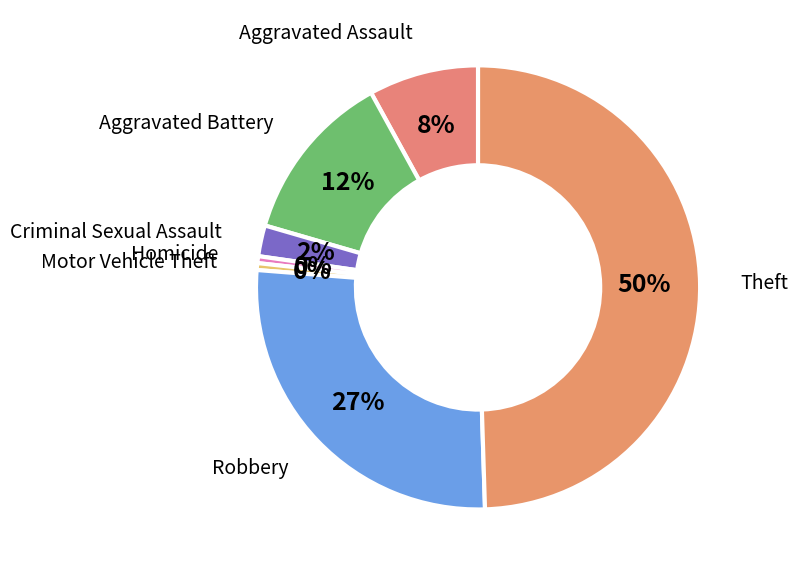

Does Motor Vehicle Theft represent more than half of the total?

No